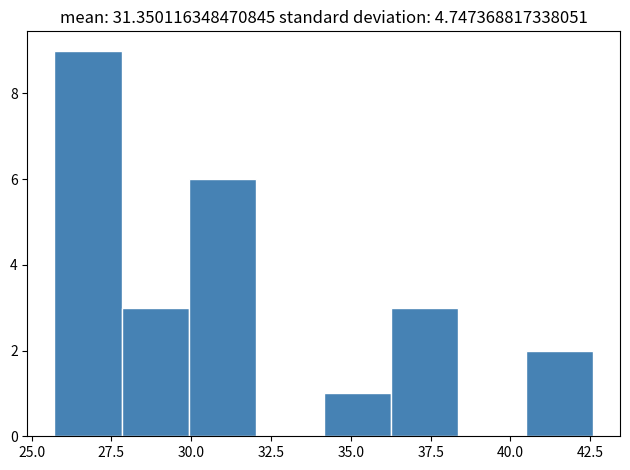

Which range on the x-axis has the tallest bar?

25.5 to 28.0